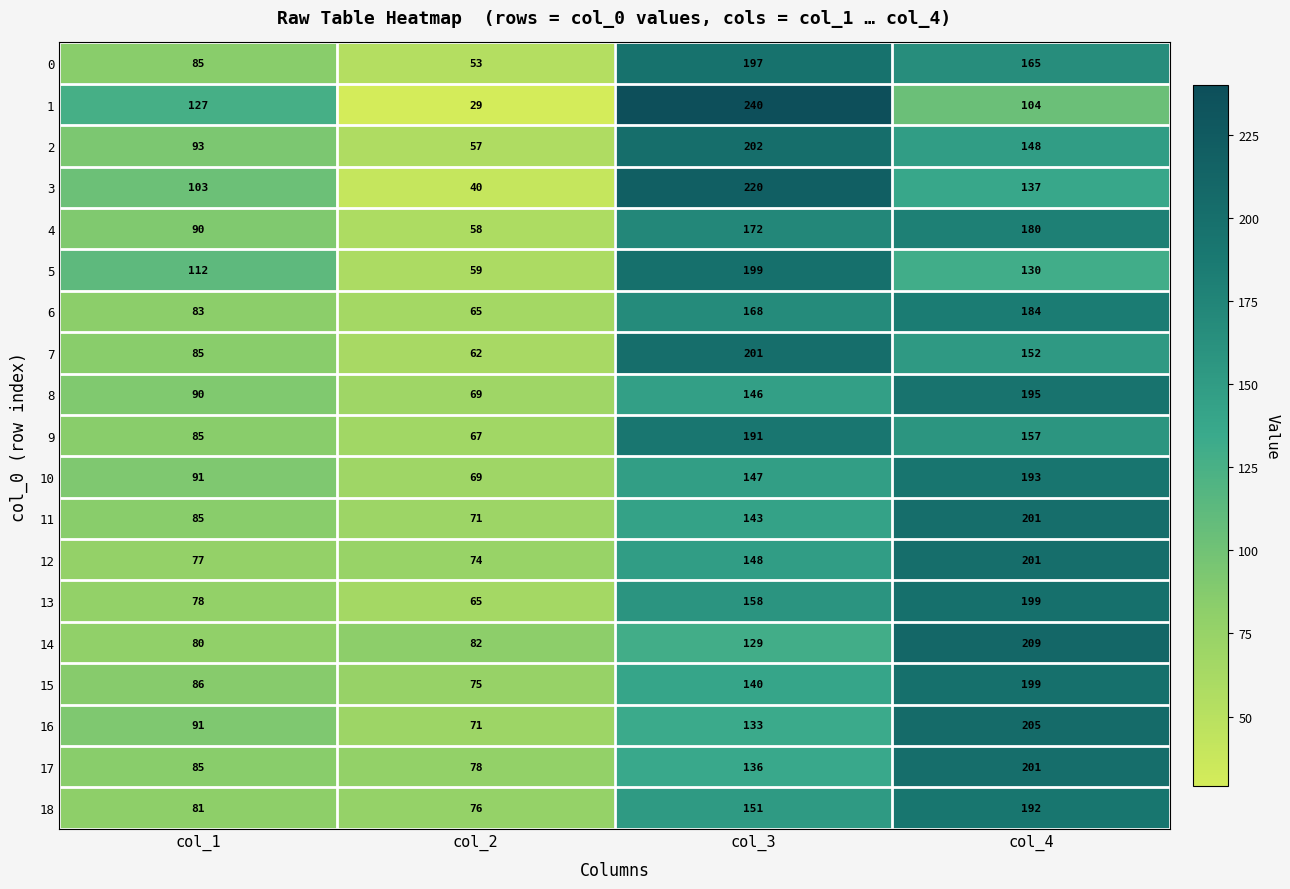

At how many categories does at least one series exceed 32?

4